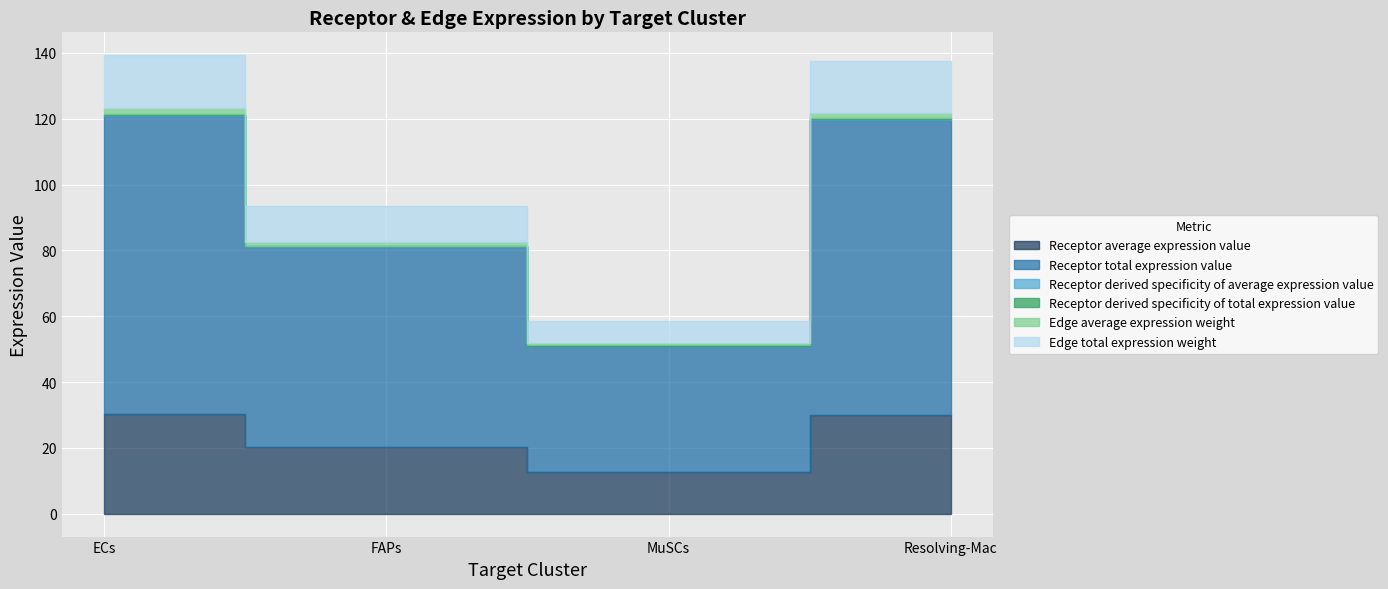

What position from the right is Resolving-Mac?

1